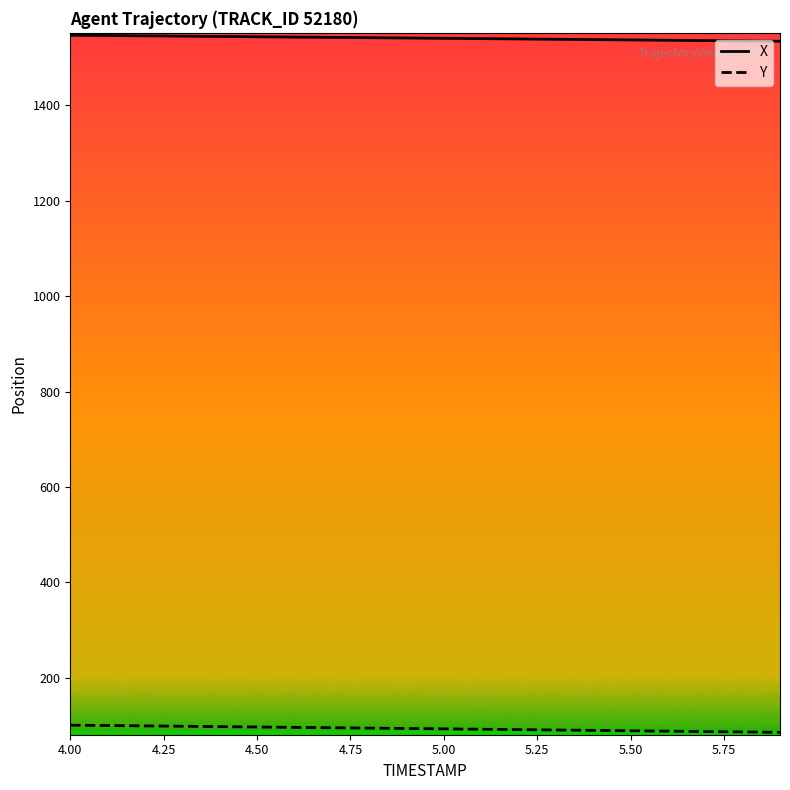

Which series has the largest range (max minus min)?

Y